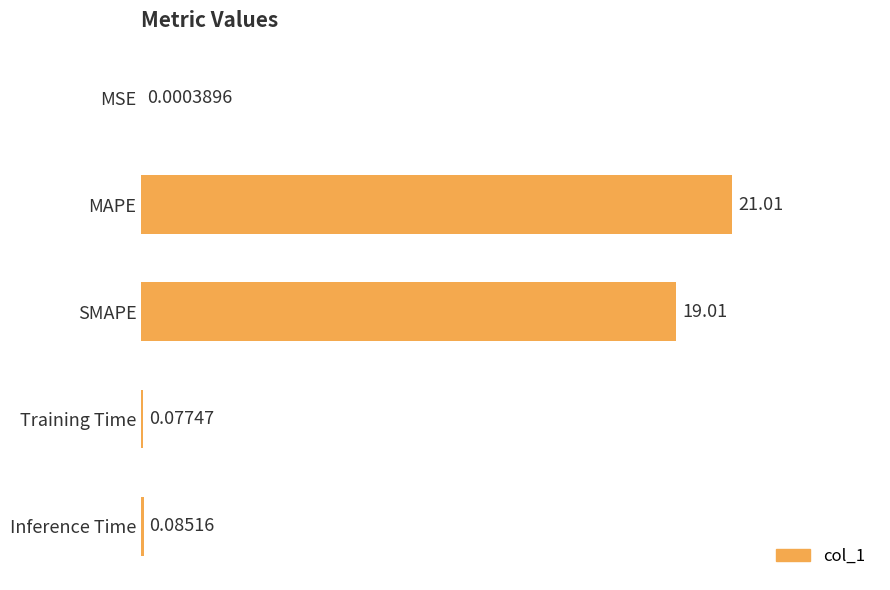

Where is the data nearest to the value 10?

SMAPE